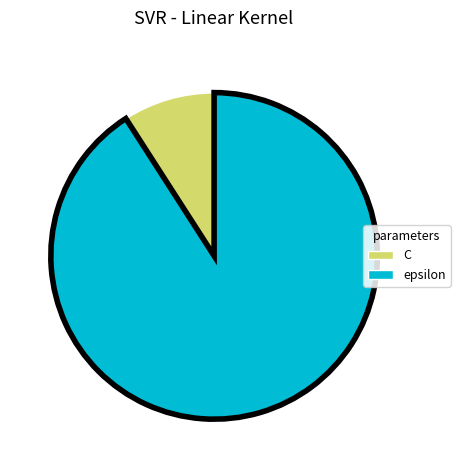

Which slice represents more than half of the pie?

epsilon